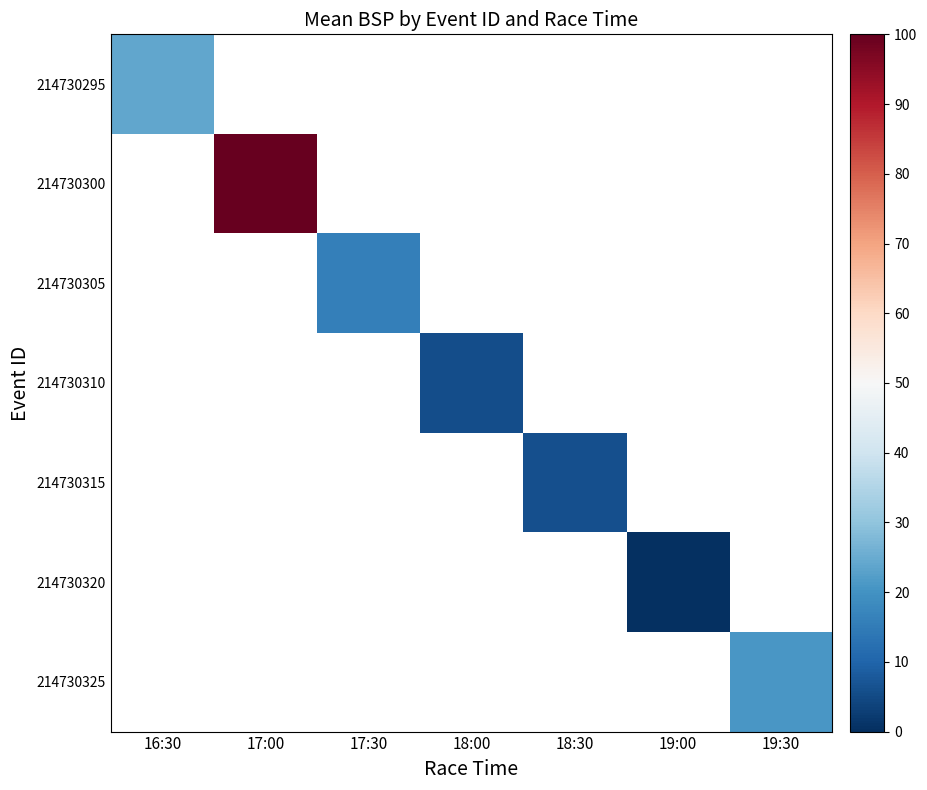

What is the maximum value shown in the chart?

100.0